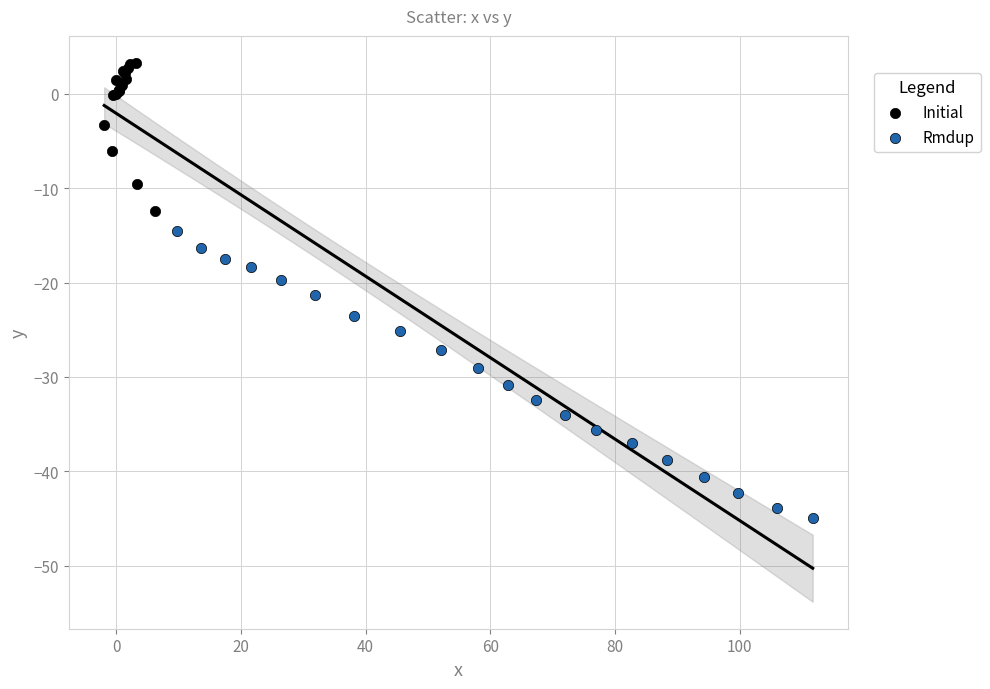

Which series reaches the minimum Y coordinate?

Rmdup